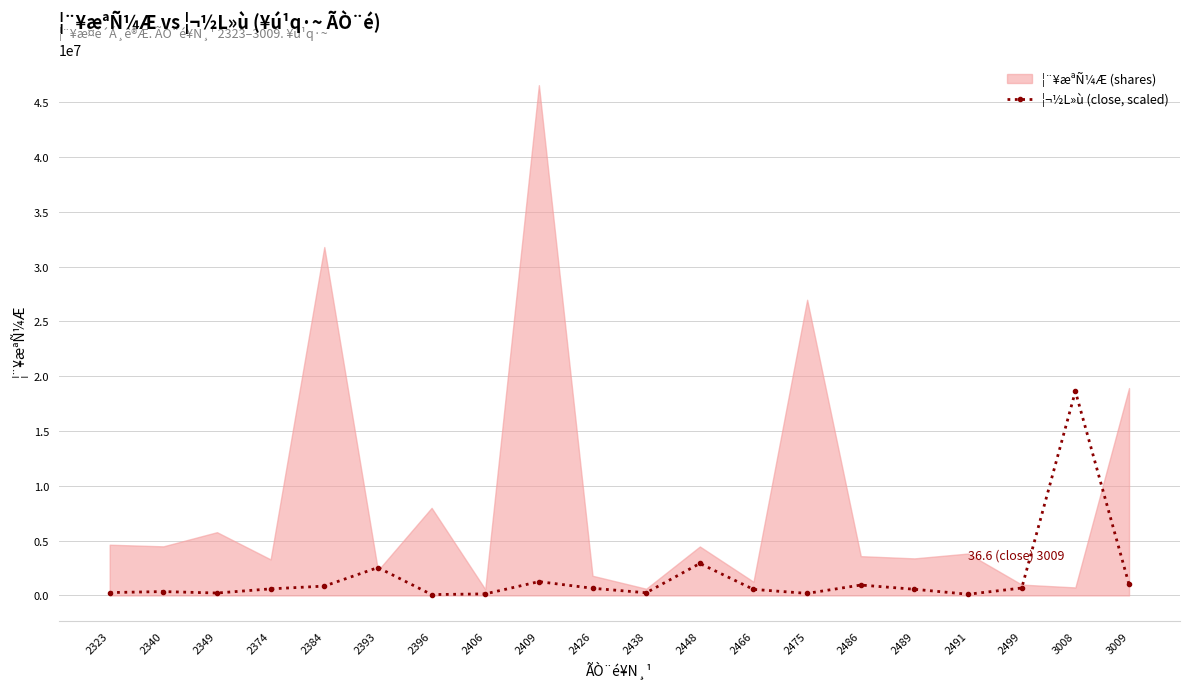

What is the change in value from 2499 to 3008?

+17949839.1